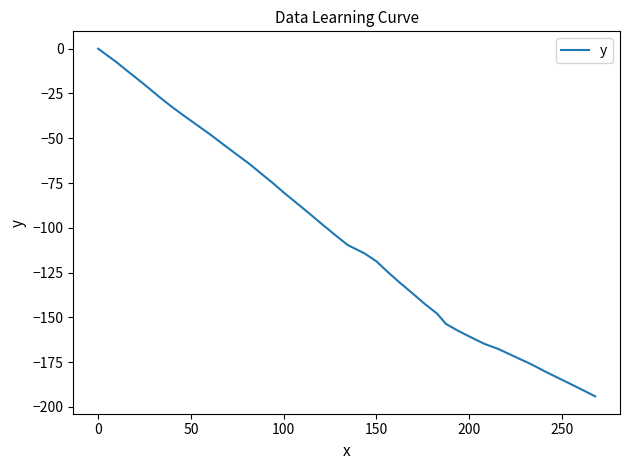

What is the minimum value shown in the chart?

-194.1